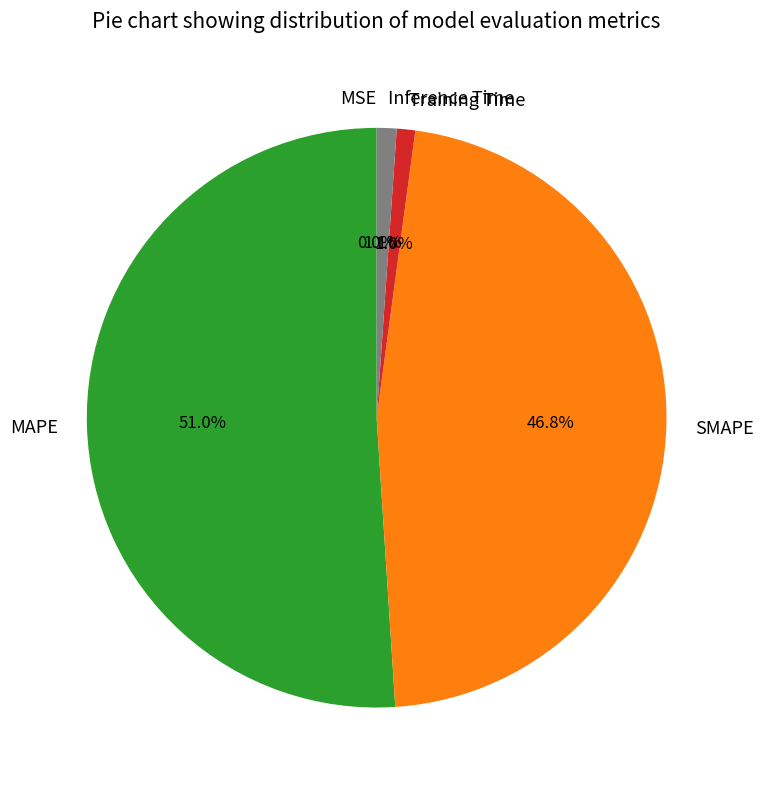

Which slice is the largest?

MAPE